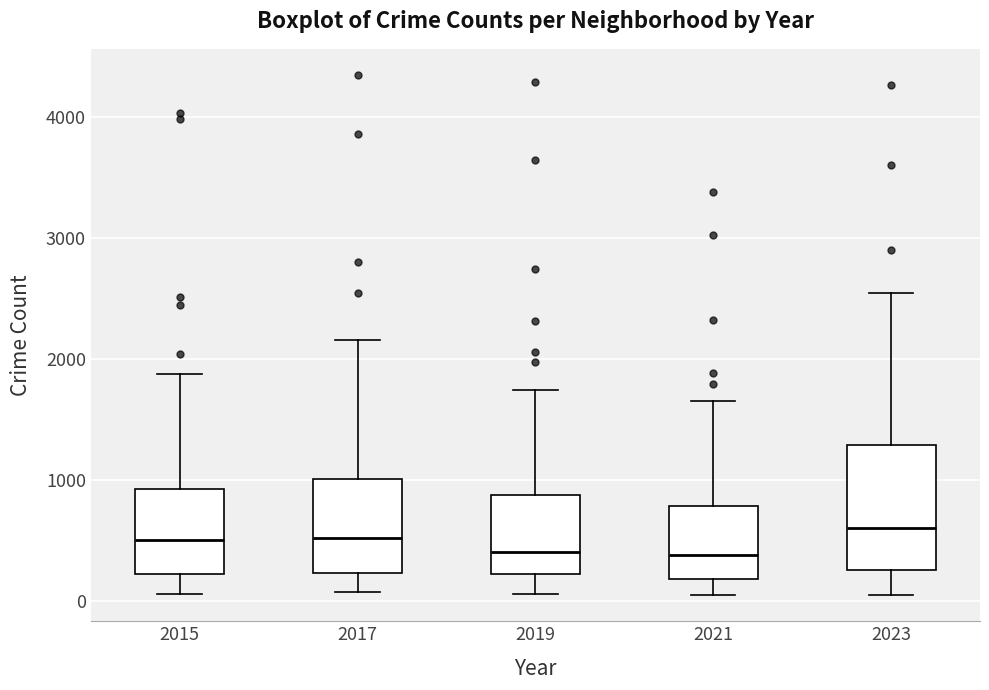

Reading left to right, transcribe this box plot: for each box, give where its median line is, the range the box spans, and where its two whiskers end, as read against the y-axis. The values are not printed on the chart, so give them approximately, as read against the axis.

2015: median 500, box 200 to 900, whiskers 100 to 1900
2017: median 500, box 200 to 1000, whiskers 100 to 2200
2019: median 400, box 200 to 900, whiskers 100 to 1700
2021: median 400, box 200 to 800, whiskers 100 to 1700
2023: median 600, box 300 to 1300, whiskers 100 to 2500